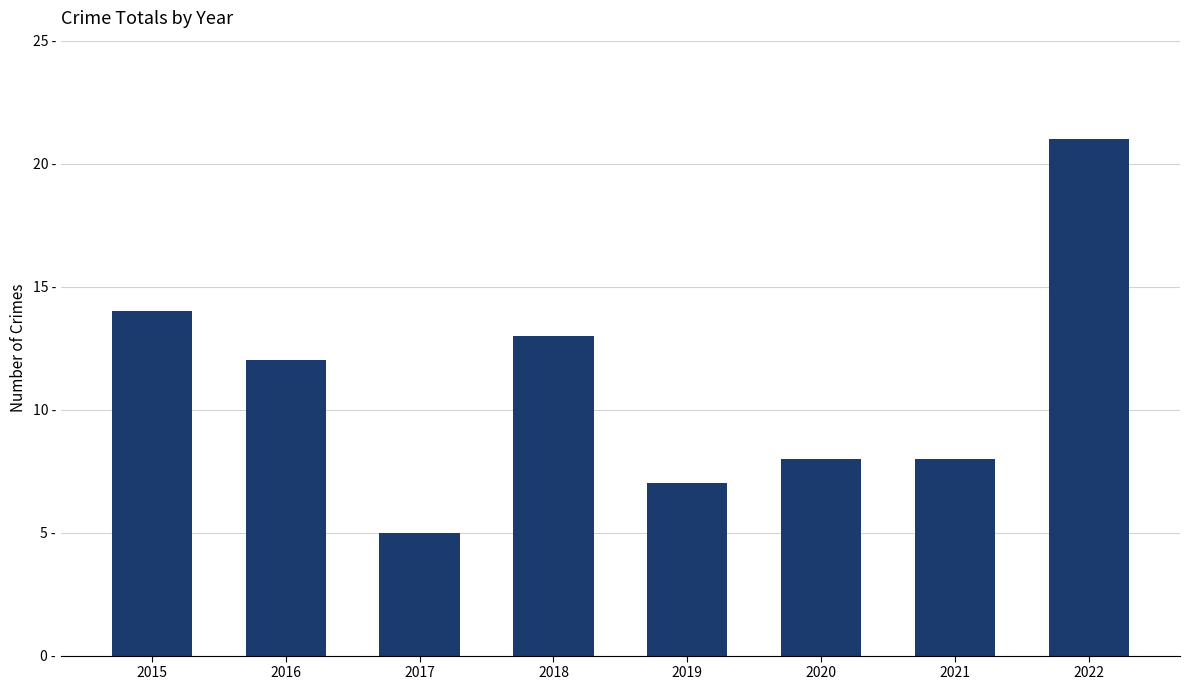

What is the greatest value displayed?

21